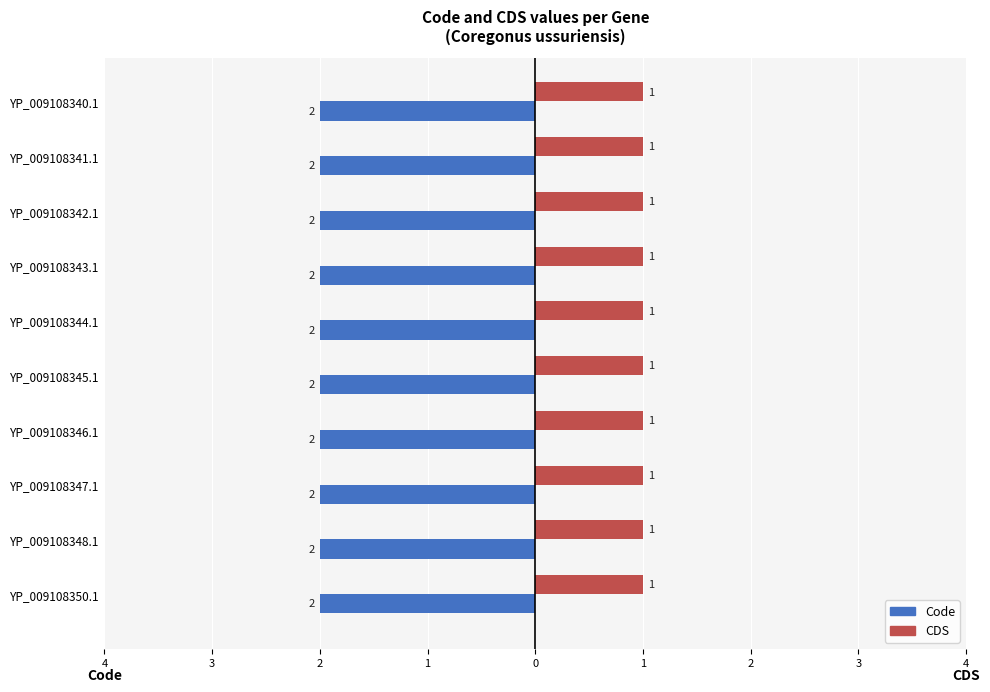

What is the sum of all CDS values?

10